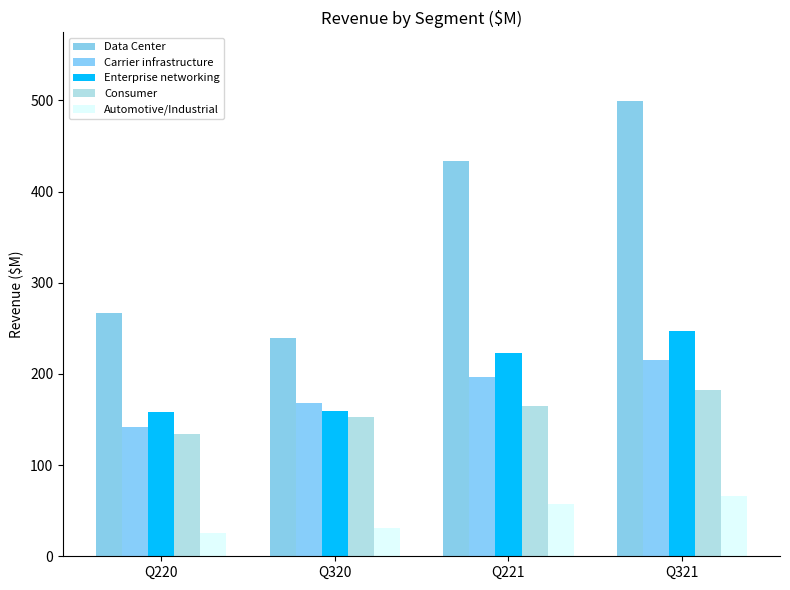

Reading left to right, extract all data points from this chart.

Data Center: 267.0	239.2	434.0	499.7
Carrier infrastructure: 142.0	168.6	197.0	215.1
Enterprise networking: 158.0	158.9	223.0	247.2
Consumer: 134.0	152.3	165.0	182.5
Automotive/Industrial: 26.0	31.2	57.0	66.6